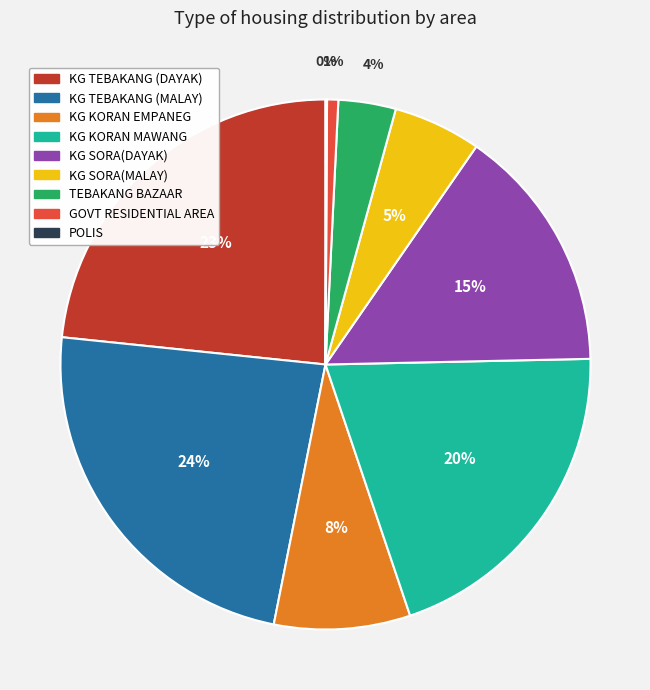

Does any single category account for the majority?

No